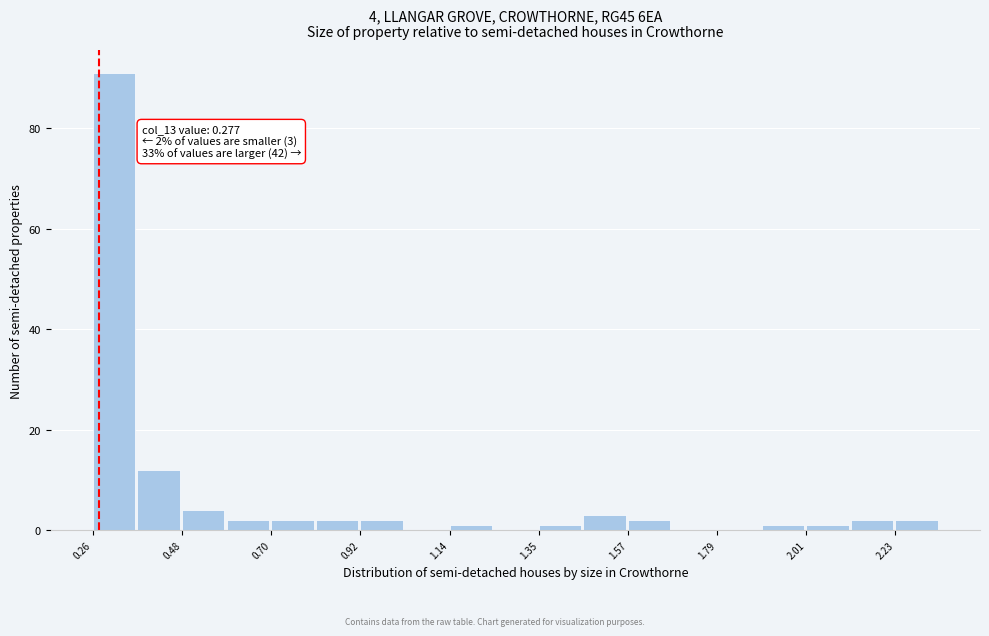

Around what value on the x-axis is the tallest bar? Give the approximate position of its centre, as read against the axis.

0.30